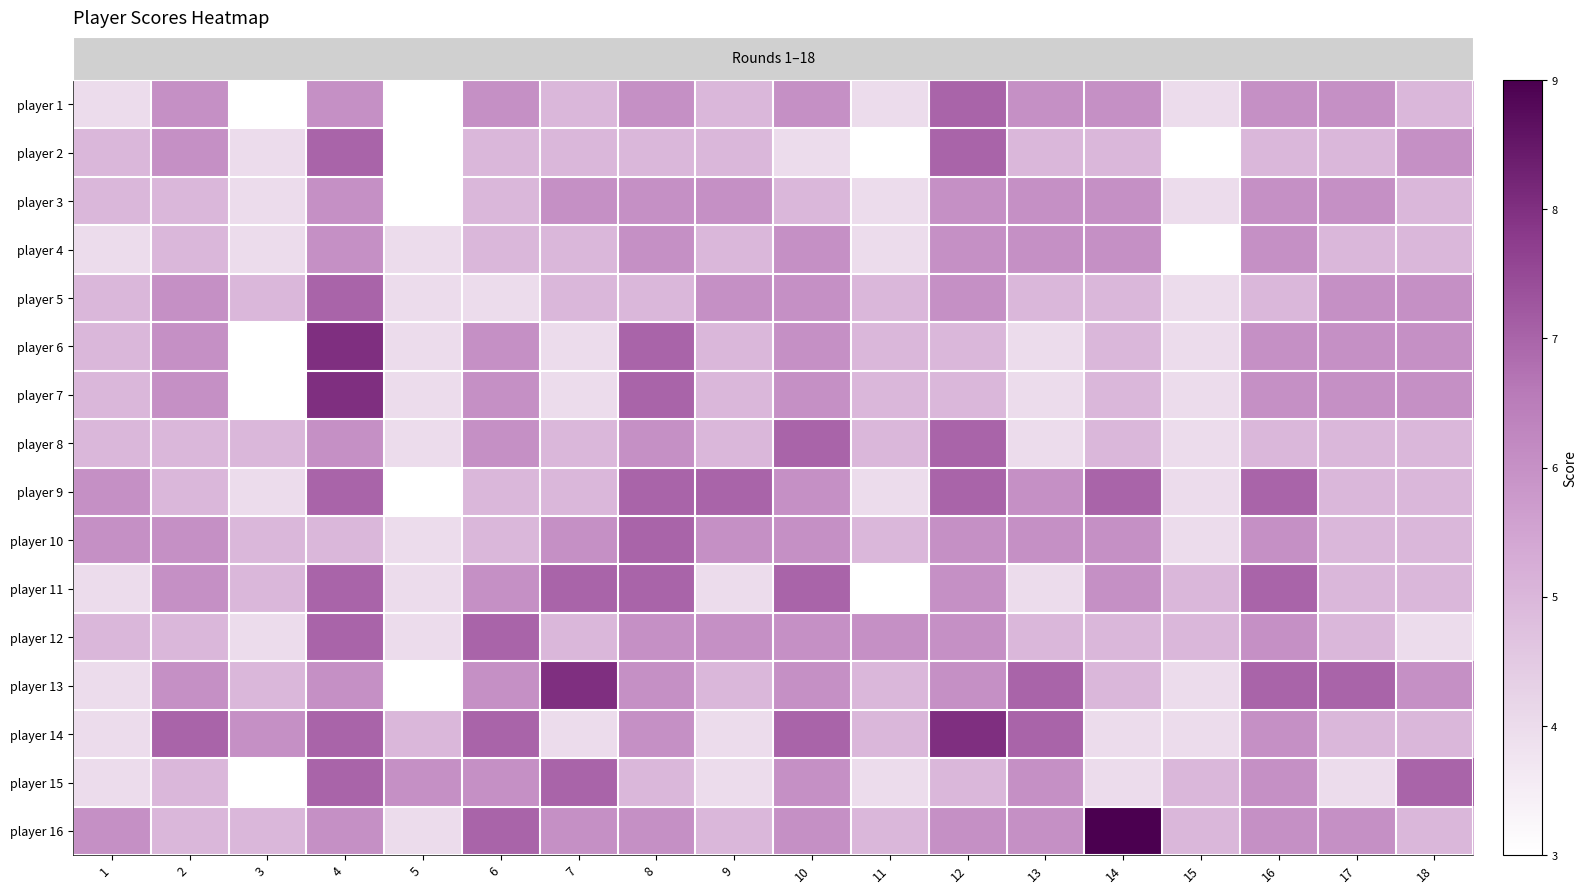

Which has a higher value, 18 or 7?

18